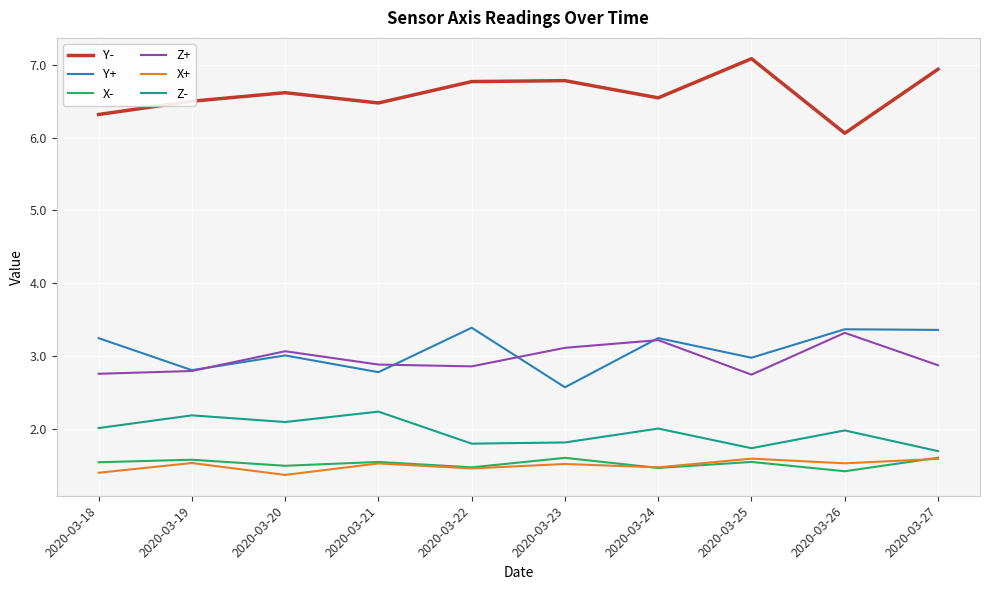

Read the Z+ value at 2020-03-27.

2.9